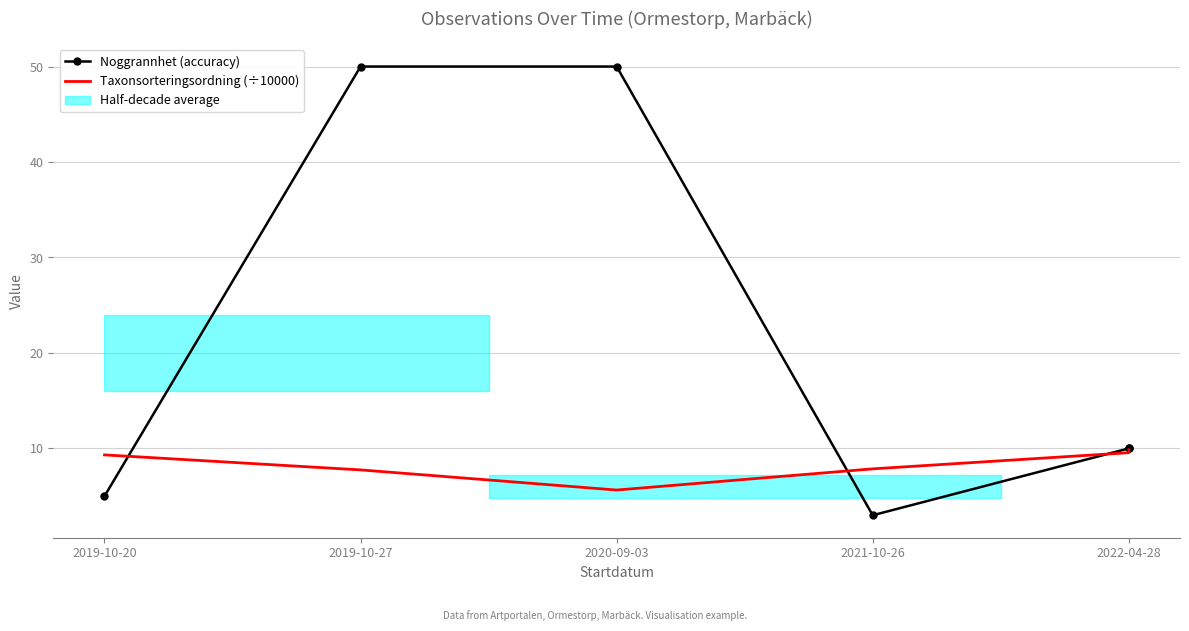

Which series has the largest total across all categories?

Noggrannhet (accuracy)